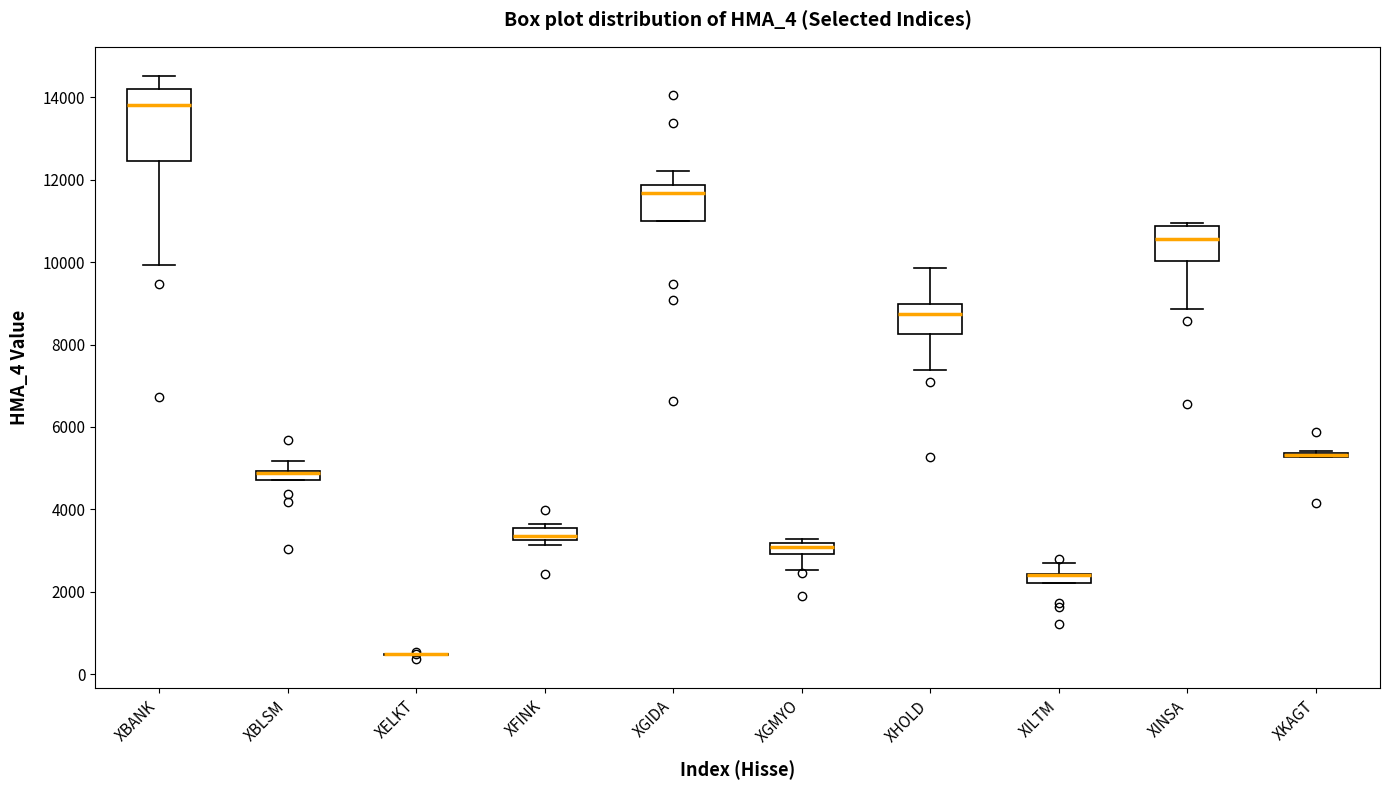

Where is the lower edge of the box for XFINK on the y-axis? The values are not printed on the chart, so give them approximately, as read against the axis.

3200